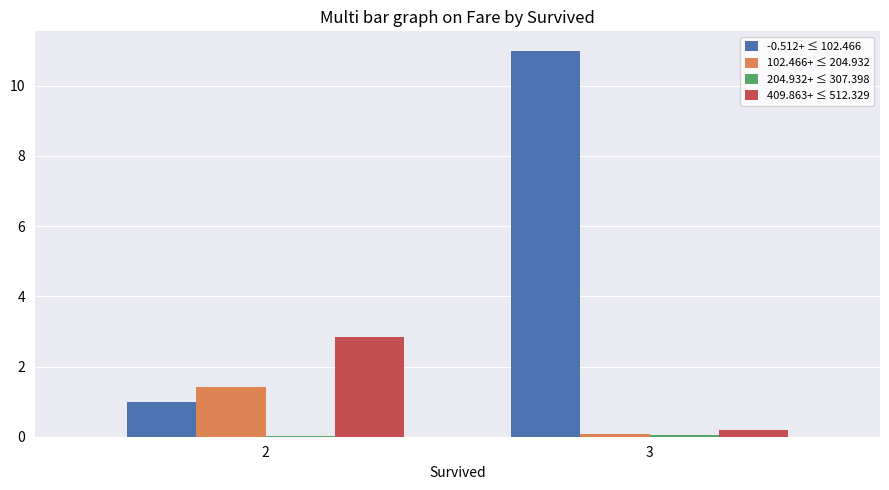

Which category has the highest value across all series?

3